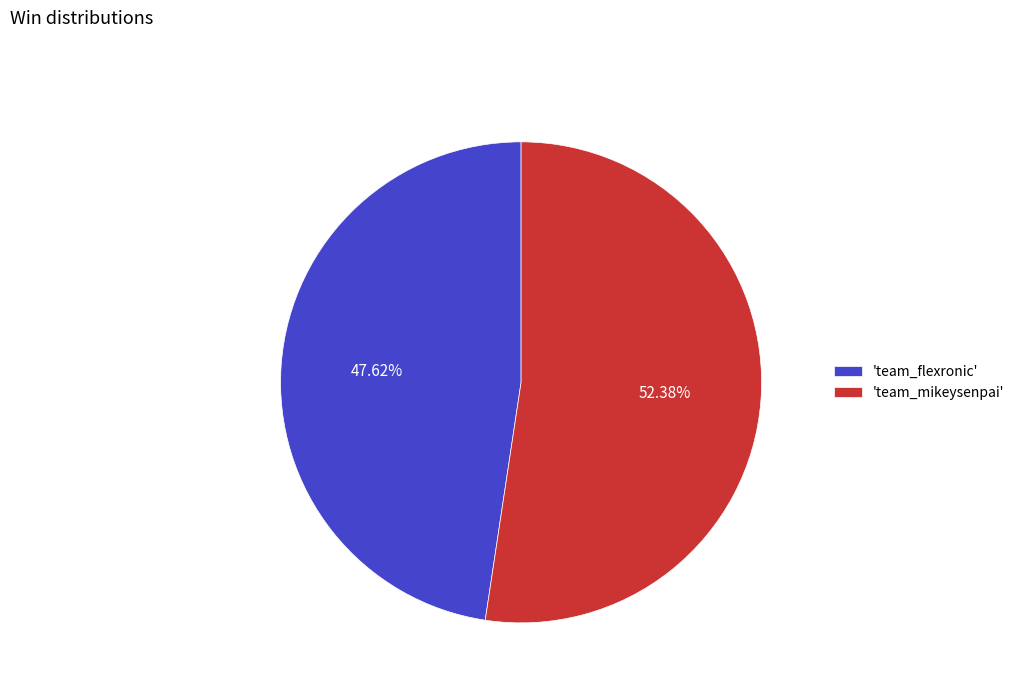

Does 'team_flexronic' account for over 50% of the chart?

No